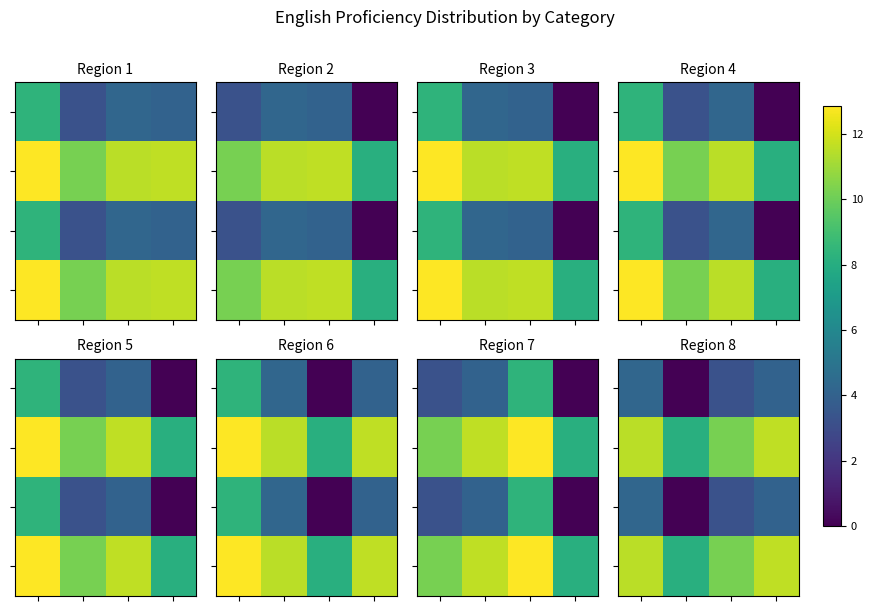

What is the difference between the highest and lowest values at 3?

7.6